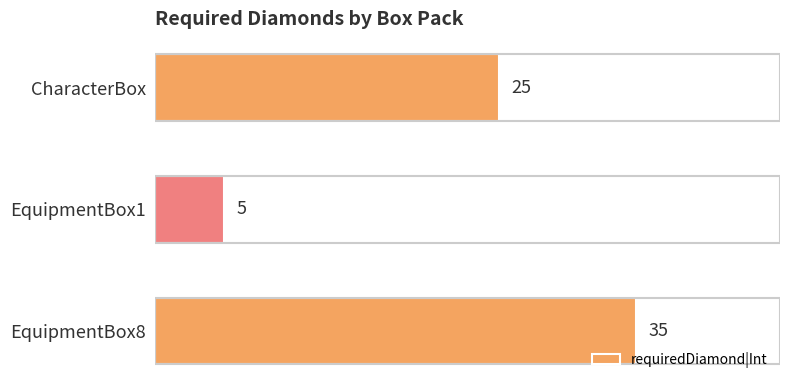

Between EquipmentBox8 and CharacterBox, which is larger?

EquipmentBox8